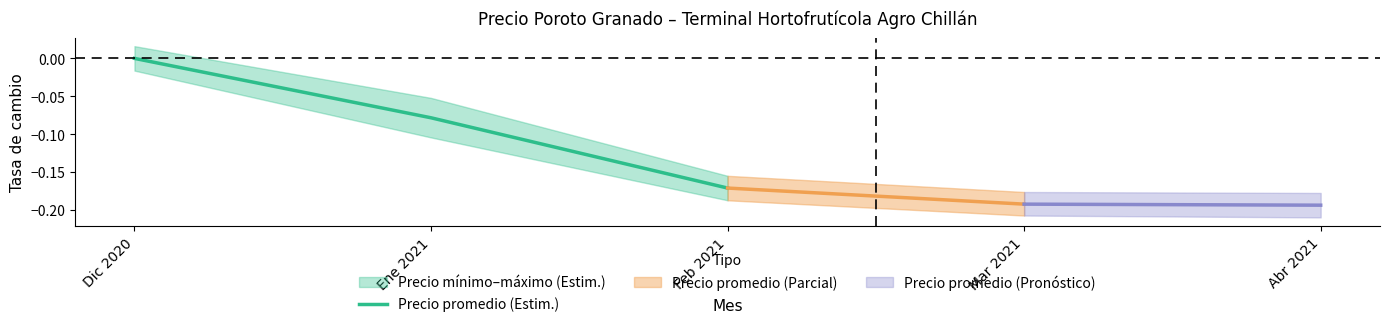

Where is the data nearest to the value 0?

Dic 2020